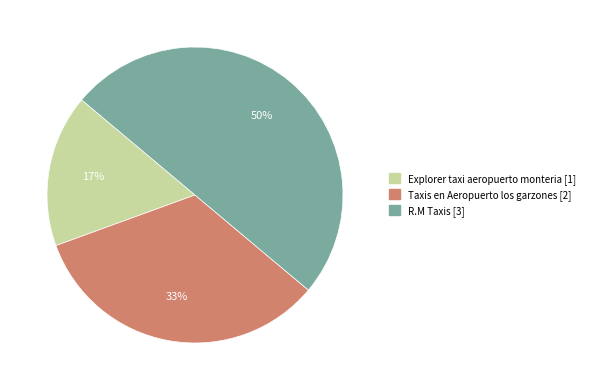

Does Taxis en Aeropuerto los garzones represent more than half of the total?

No